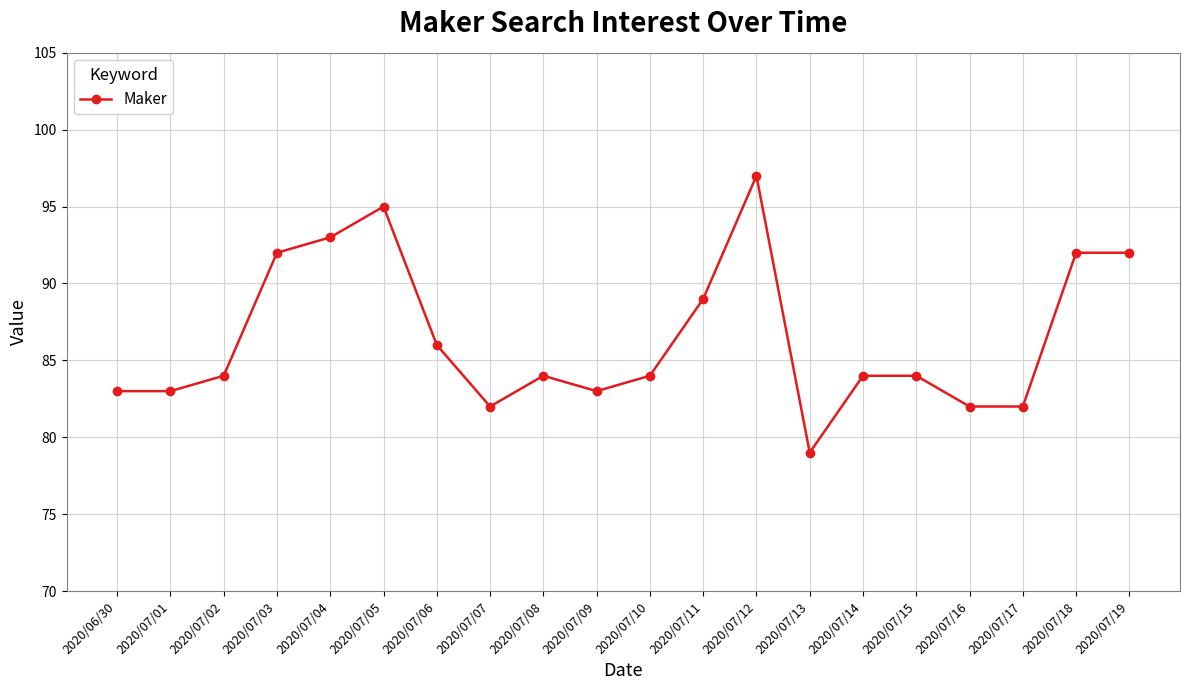

Approximately how many times larger is the value at 2020/07/09 compared to 2020/07/13?

1.1